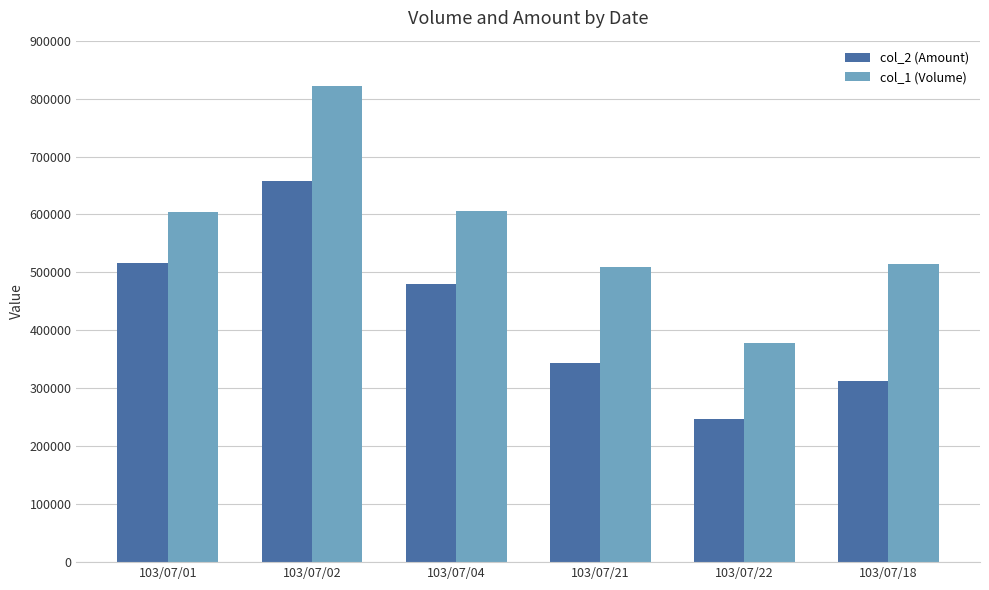

Read the col_2 (Amount) value at 103/07/21.

343020